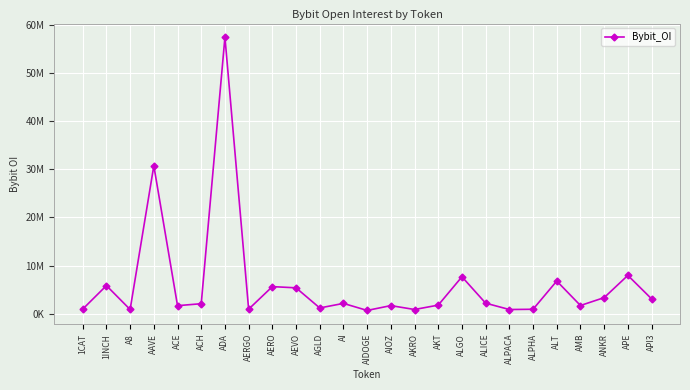

Is this an area chart (filled region under the line)?

No